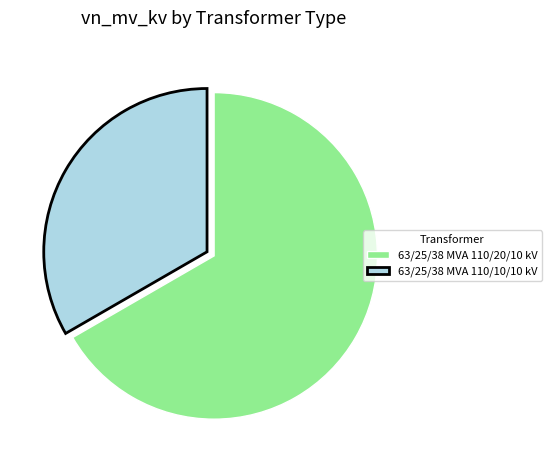

Which has a higher value, 63/25/38 MVA 110/20/10 kV or 63/25/38 MVA 110/10/10 kV?

63/25/38 MVA 110/20/10 kV